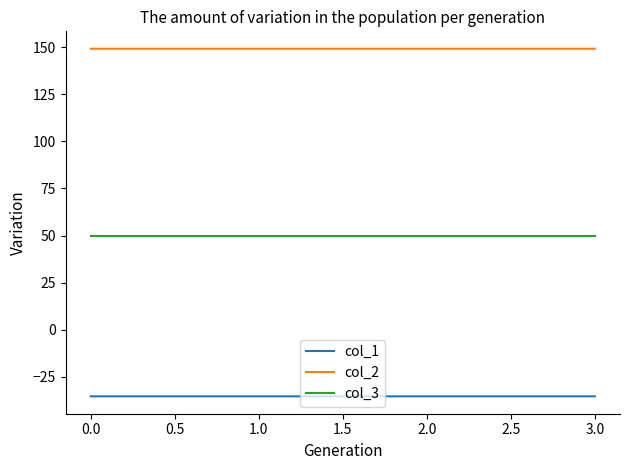

The value of col_1 at 0.0 is -18.1. True or false?

False